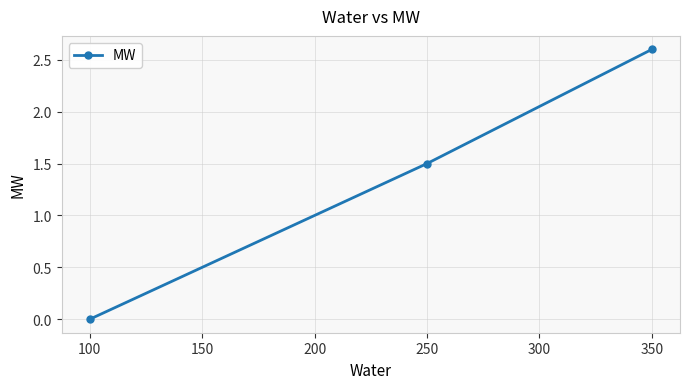

Rank the categories by value from lowest to highest.

100, 250, 350